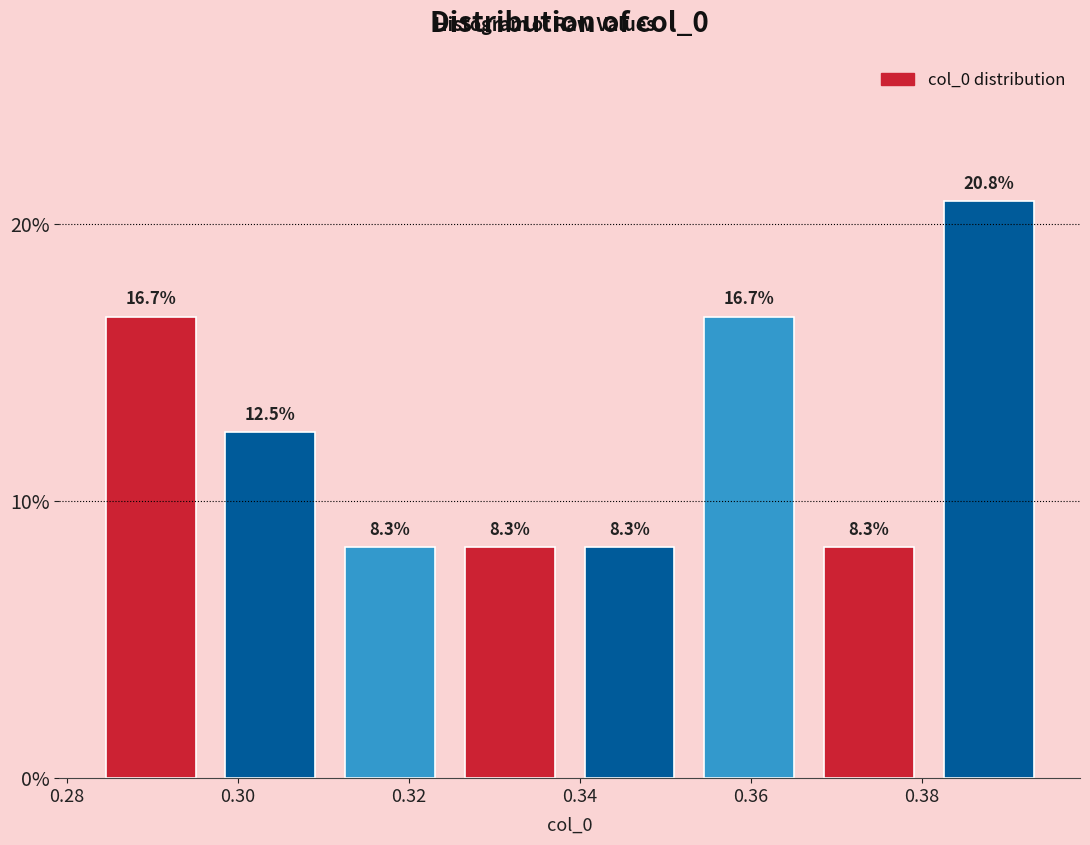

Reading left to right, transcribe this chart: for each bar, give the range it covers on the x-axis and its height. The bar edges are not printed on the chart, so give them approximately, as read against the axis.

0.282 to 0.296: 16.7
0.296 to 0.310: 12.5
0.310 to 0.324: 8.3
0.324 to 0.338: 8.3
0.338 to 0.352: 8.3
0.352 to 0.366: 16.7
0.366 to 0.380: 8.3
0.380 to 0.394: 20.8